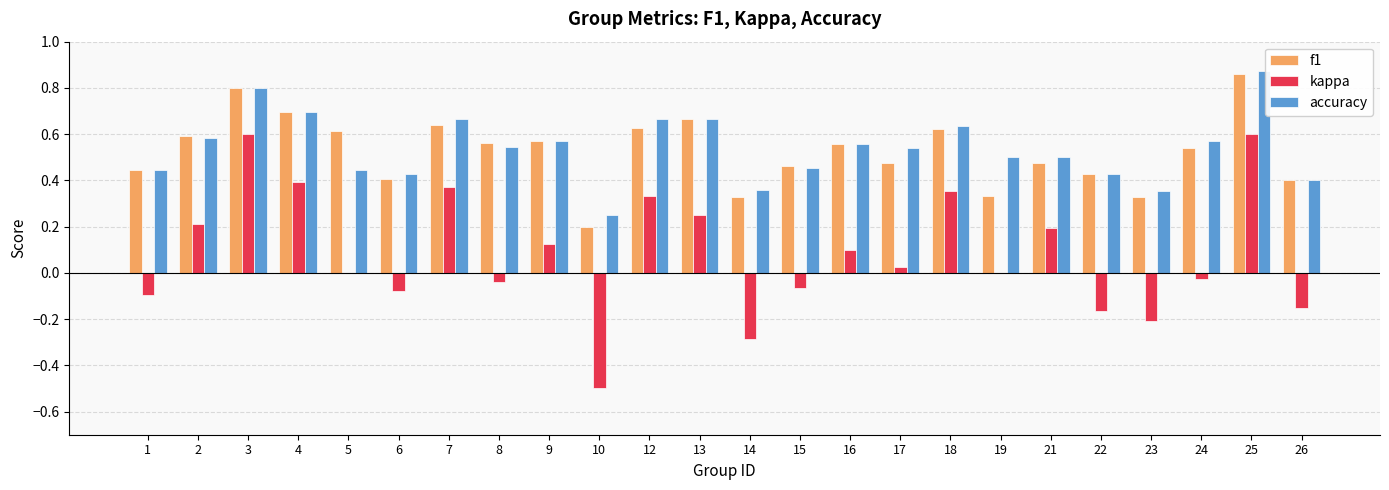

At which category does the chart reach its peak across all series?

25